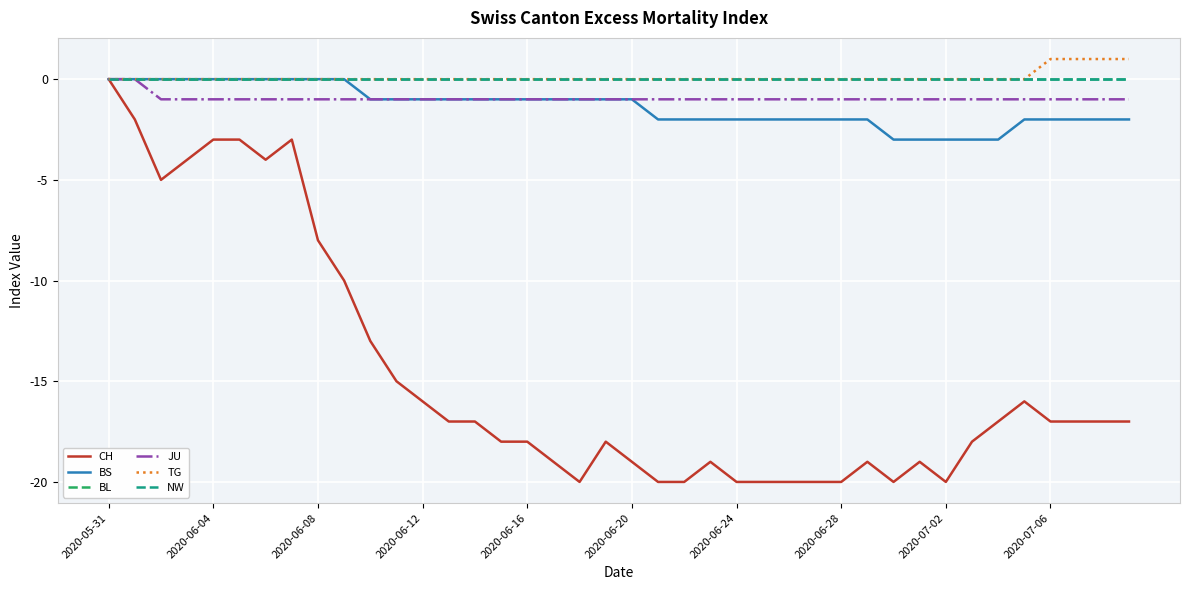

Is this an area chart (filled region under the line)?

No